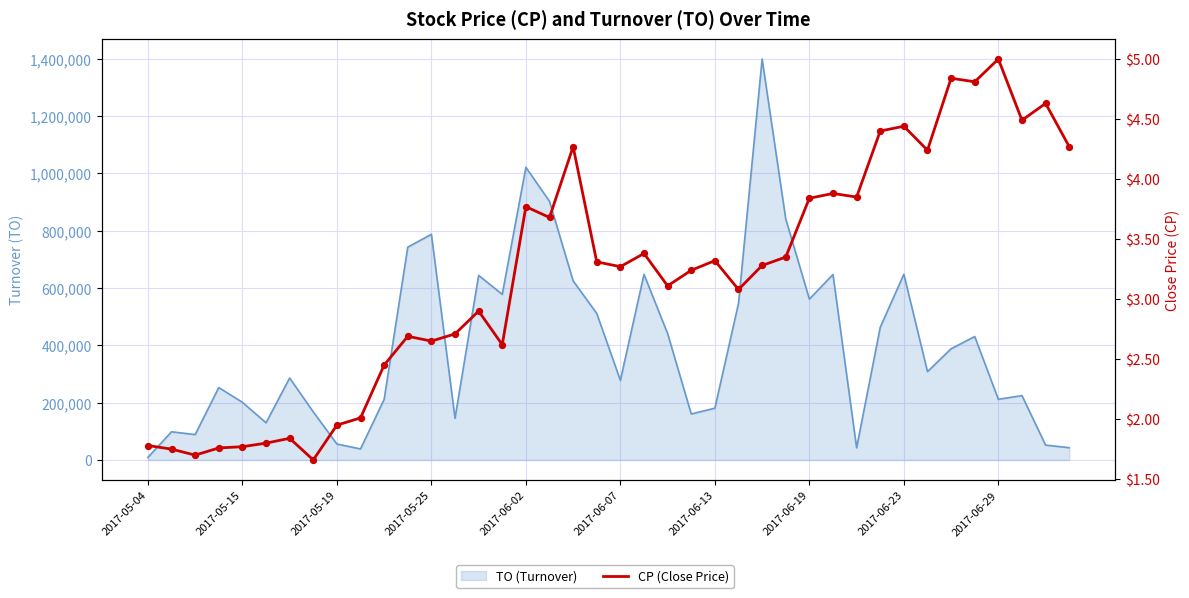

What is the change in value from 25 to 33?

+1.2